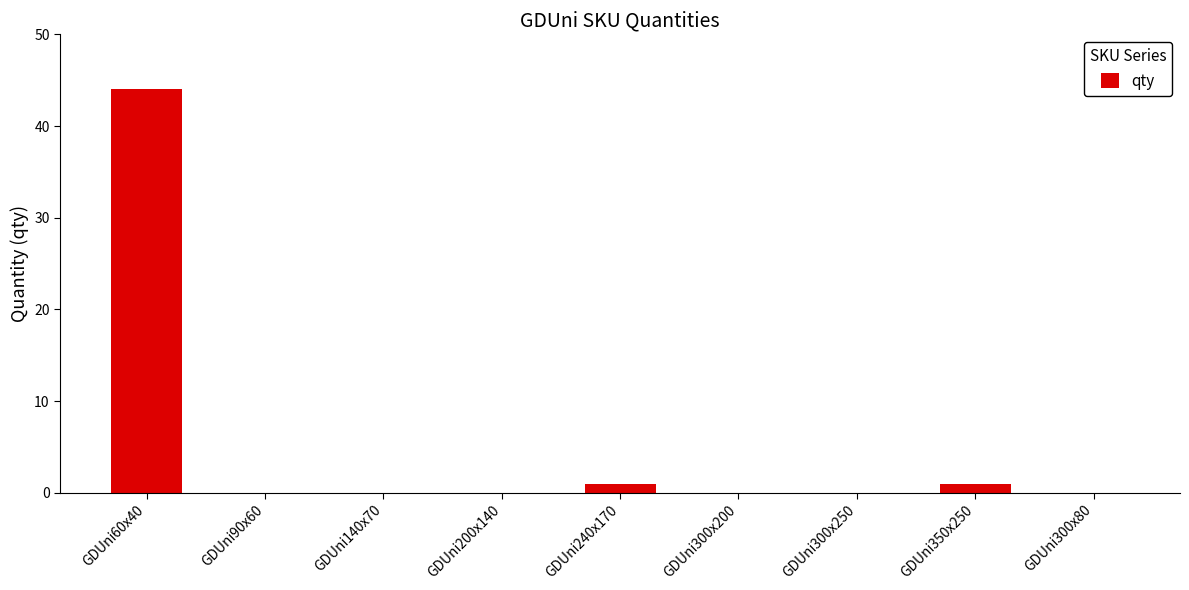

What is the maximum value shown in the chart?

44